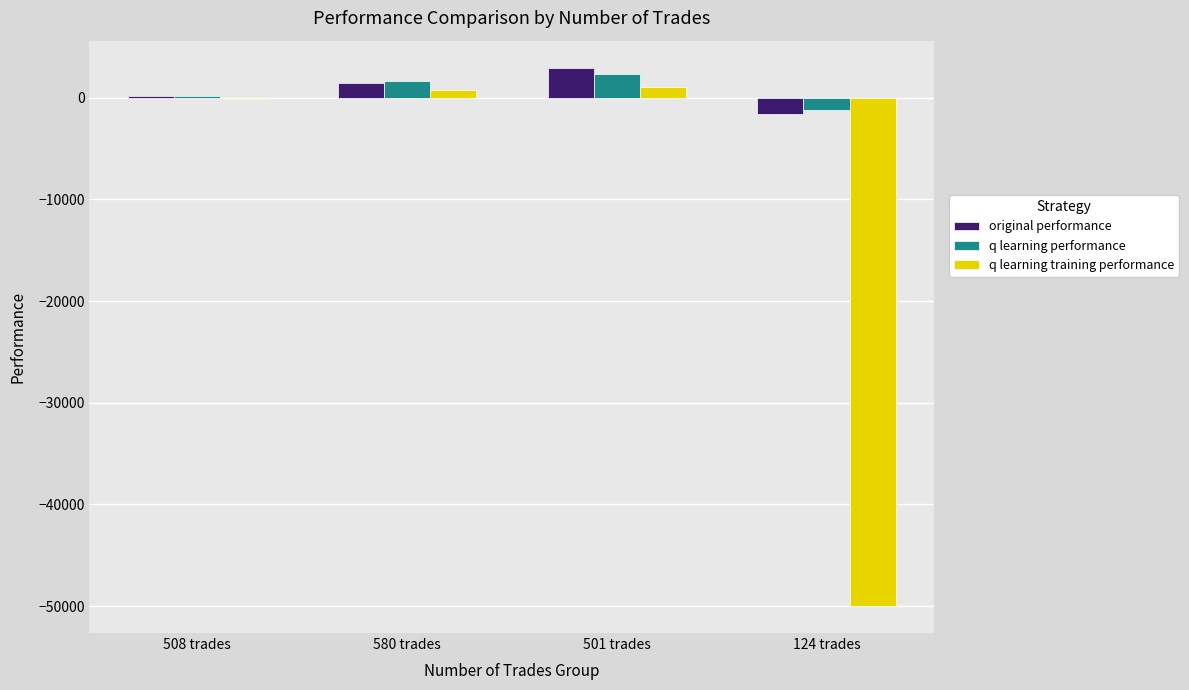

Where does the q learning performance series first go above 1621?

580 trades